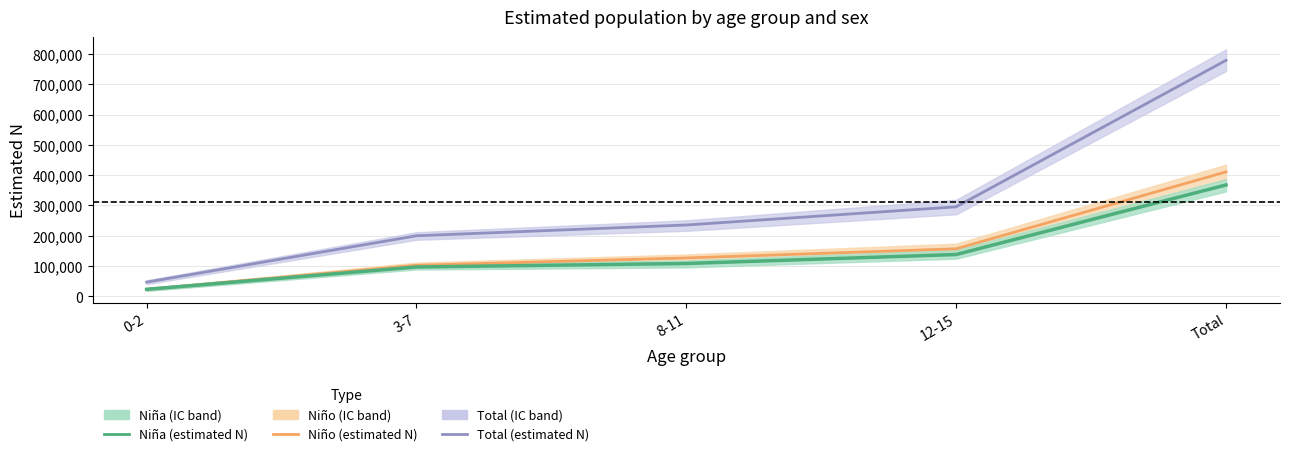

Reading right to left, what are all the values shown in this chart?

Total (mid): Total=778653	12-15=295594	8-11=235684	3-7=200116	0-2=47259
Niño (mid): Total=410834	12-15=157272	8-11=127016	3-7=102867	0-2=23679
Niña (mid): Total=367819	12-15=138322	8-11=108668	3-7=97248	0-2=23580